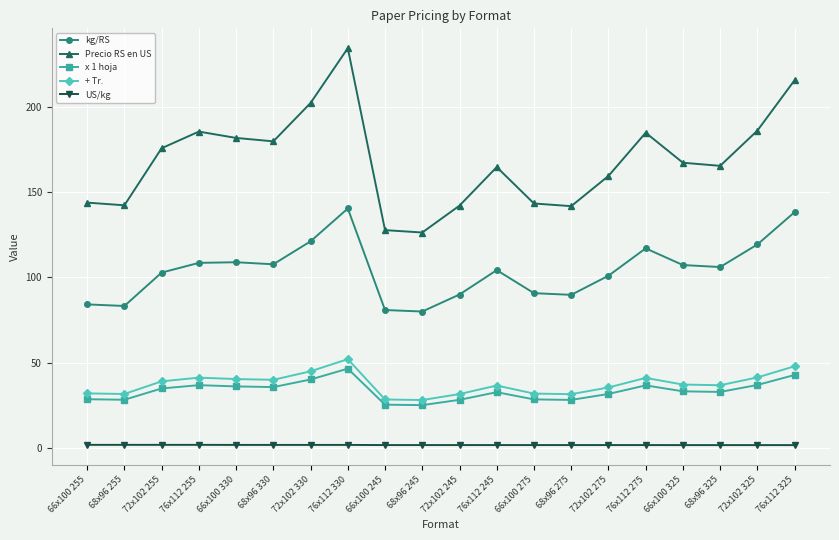

What is the sum of all x 1 hoja values?

667.6